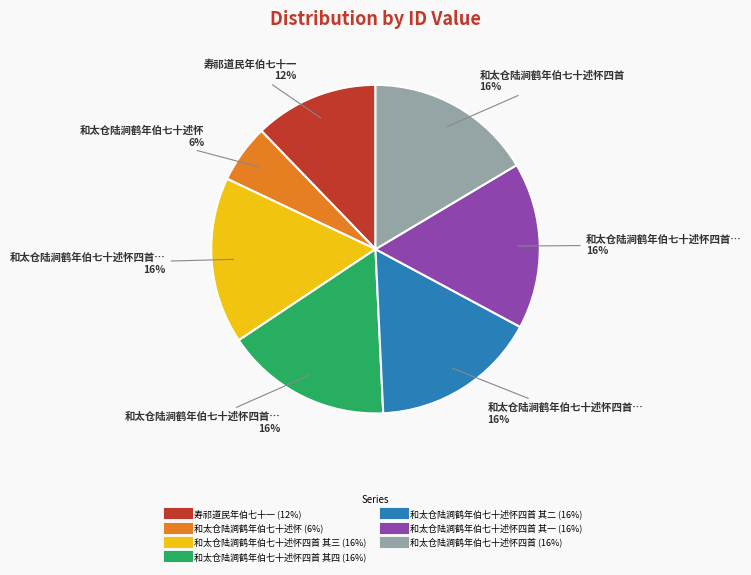

Is there any slice that represents more than half of the pie?

No